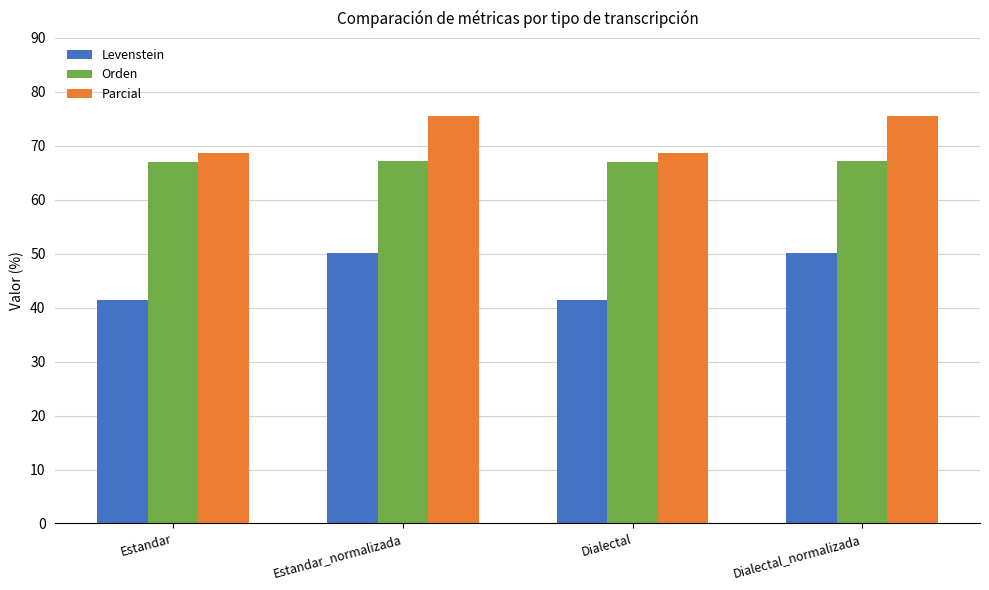

The value of Orden at Dialectal is 103.8. True or false?

False